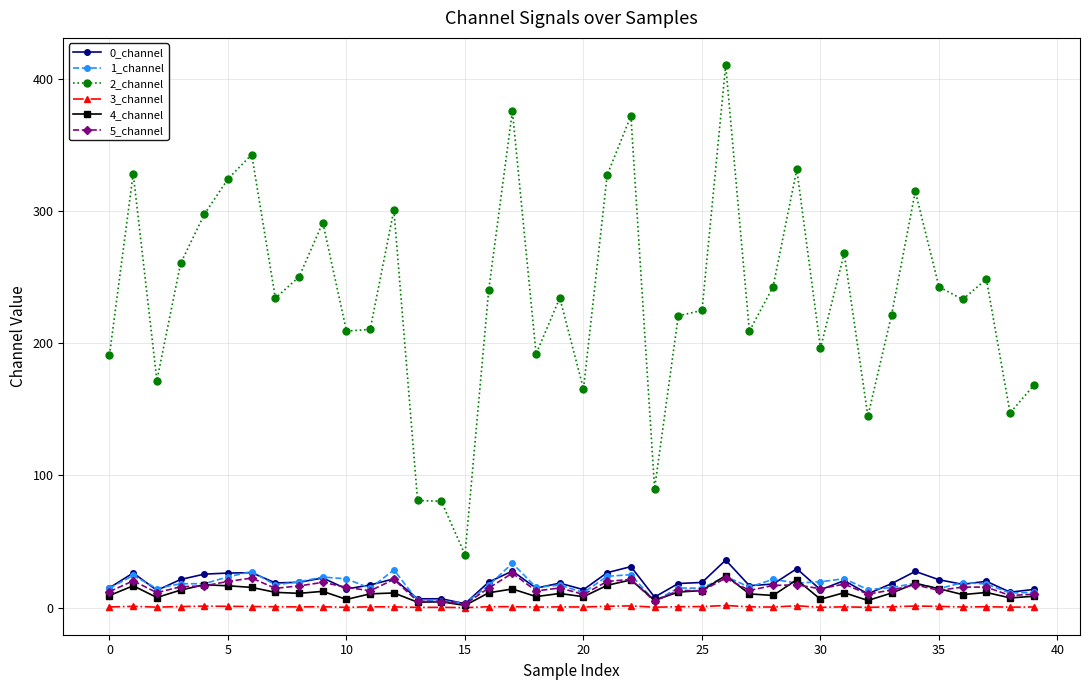

What is the sum of all 0_channel values?

756.1